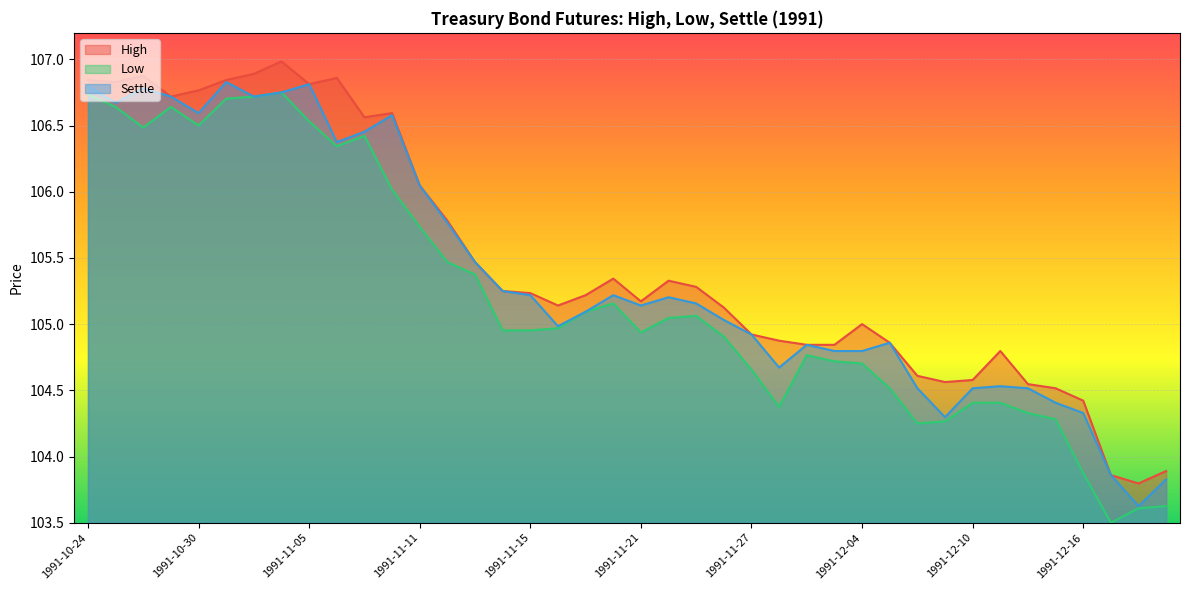

What is the value of the Settle point at the 39th from the left?

103.6